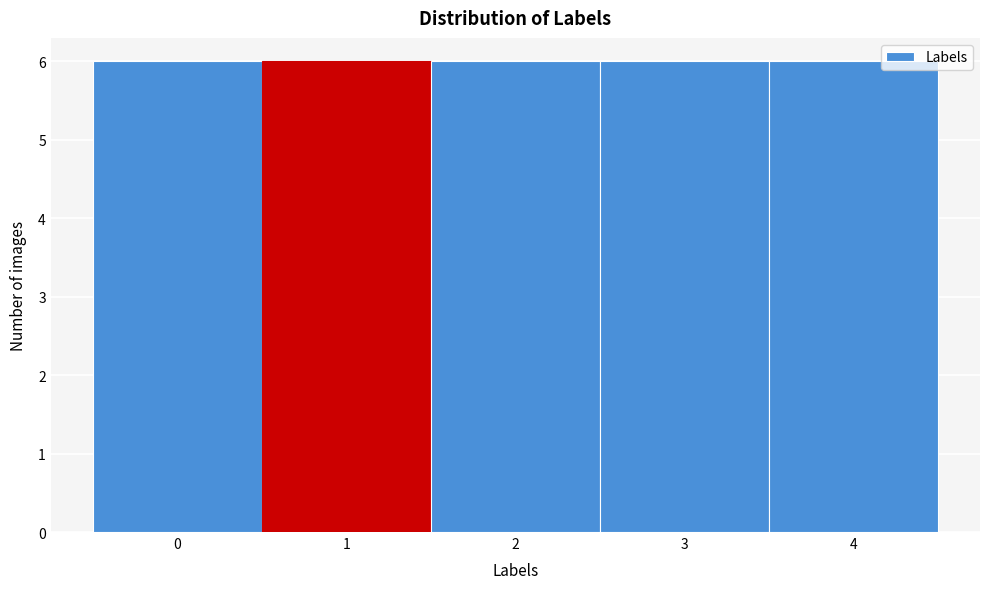

How tall is the bar that spans 3.5 to 4.5 on the x-axis? The values are not printed on the chart, so give them approximately, as read against the axis.

6